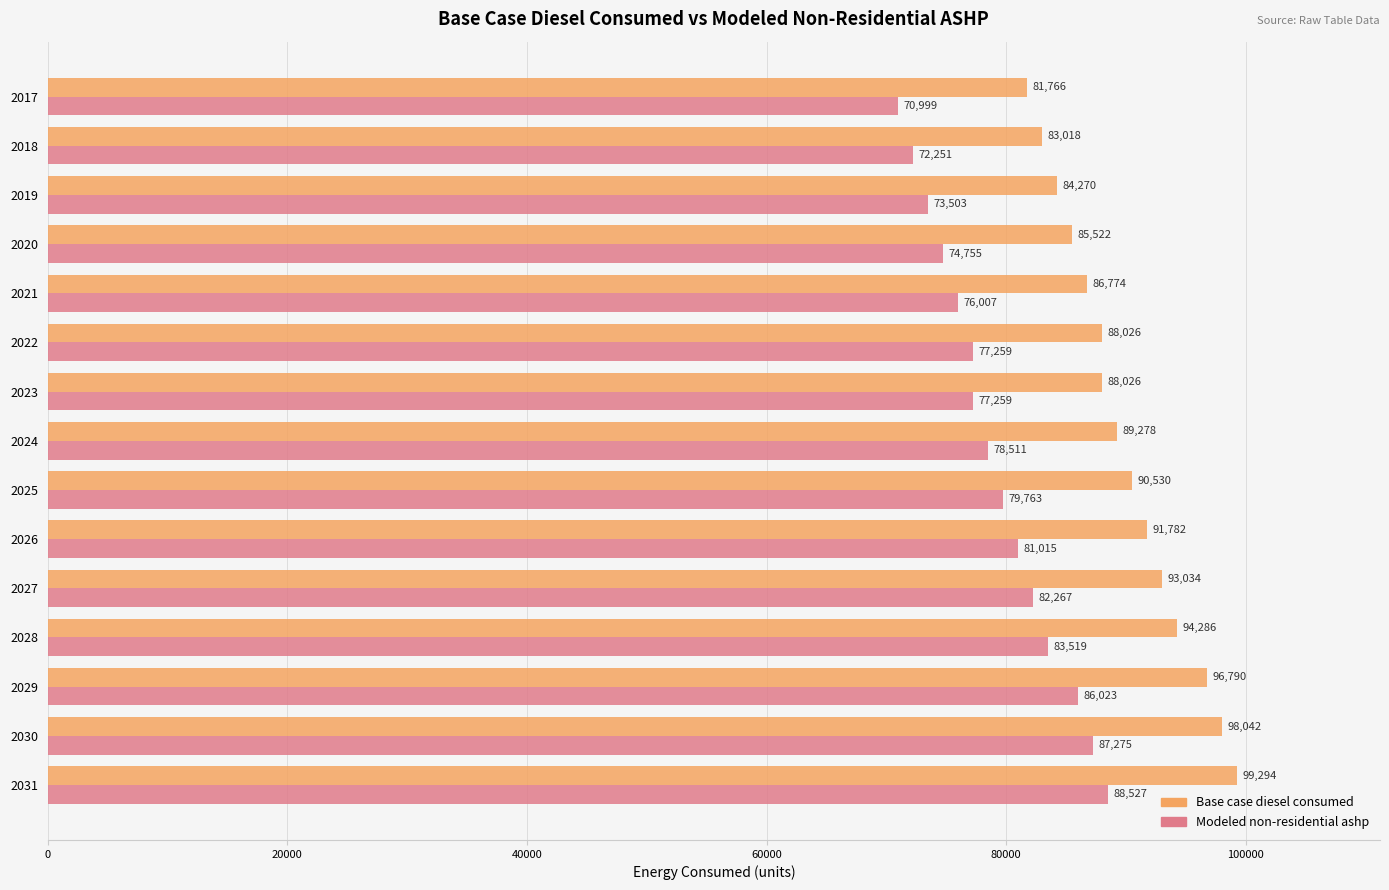

At which label is Modeled non-residential ashp closest to 79763?

2025